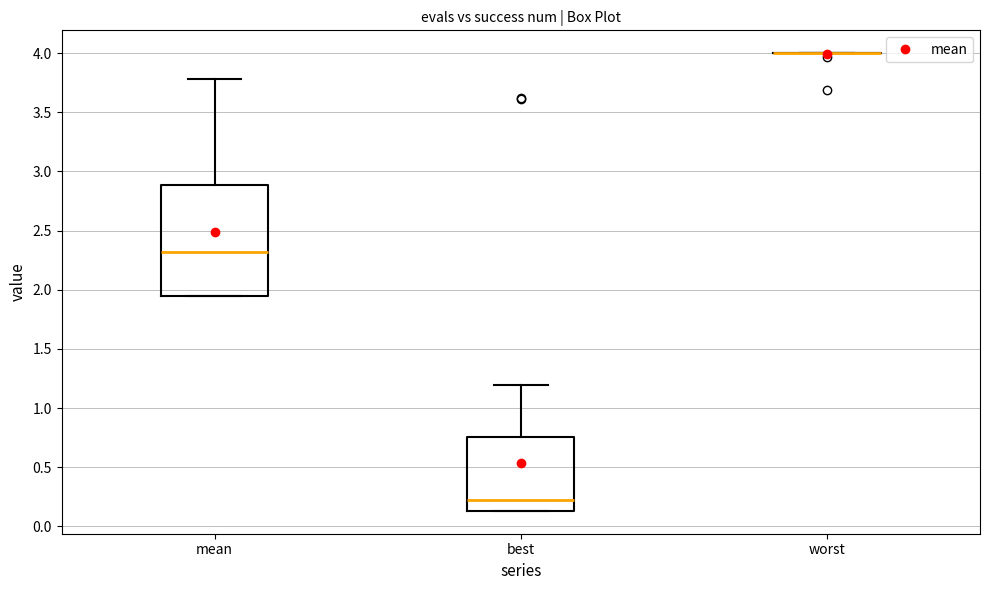

Where is the lower edge of the box for best on the y-axis? The values are not printed on the chart, so give them approximately, as read against the axis.

0.15